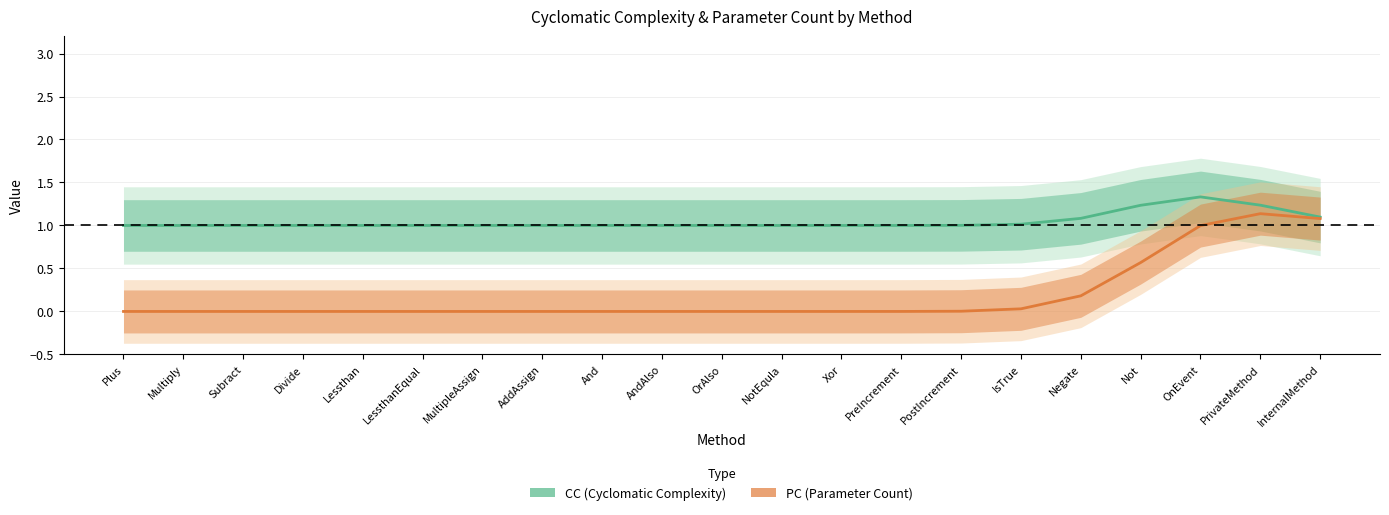

Rank the series by their average value, from highest to lowest.

CC (Cyclomatic Complexity), PC (Parameter Count)